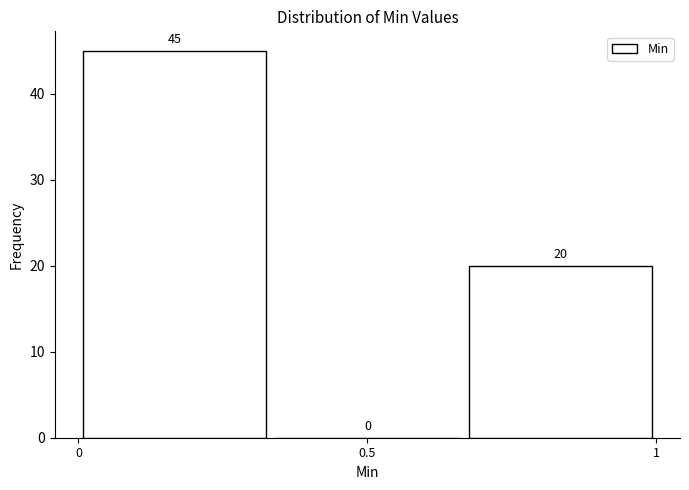

Reading left to right, list every bar in this chart as the range it spans on the x-axis followed by its height. The bar edges are not printed on the chart, so give them approximately, as read against the axis.

0.00 to 0.35: 45
0.35 to 0.65: 0
0.65 to 1.00: 20